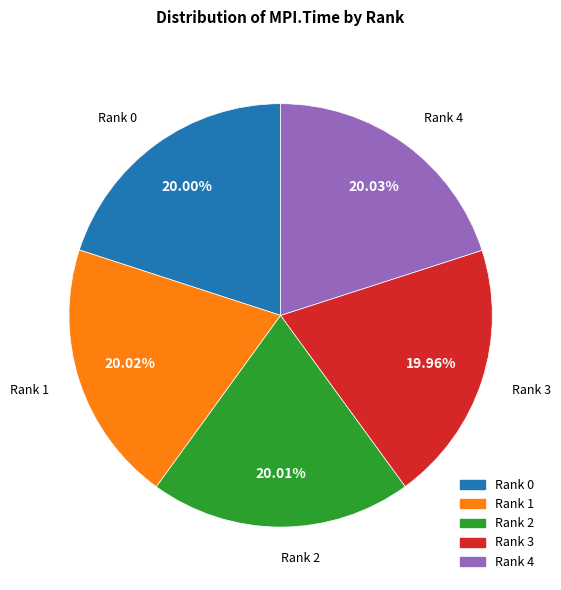

Is there any slice that represents more than half of the pie?

No